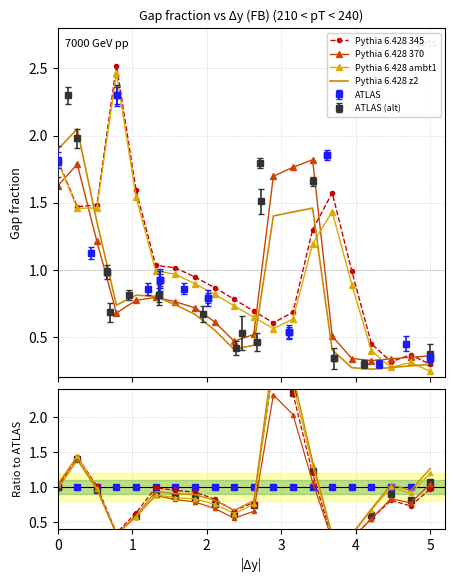

In Pythia 6.428 z2, how many points are higher than both neighbors (excluding endpoints)?

4